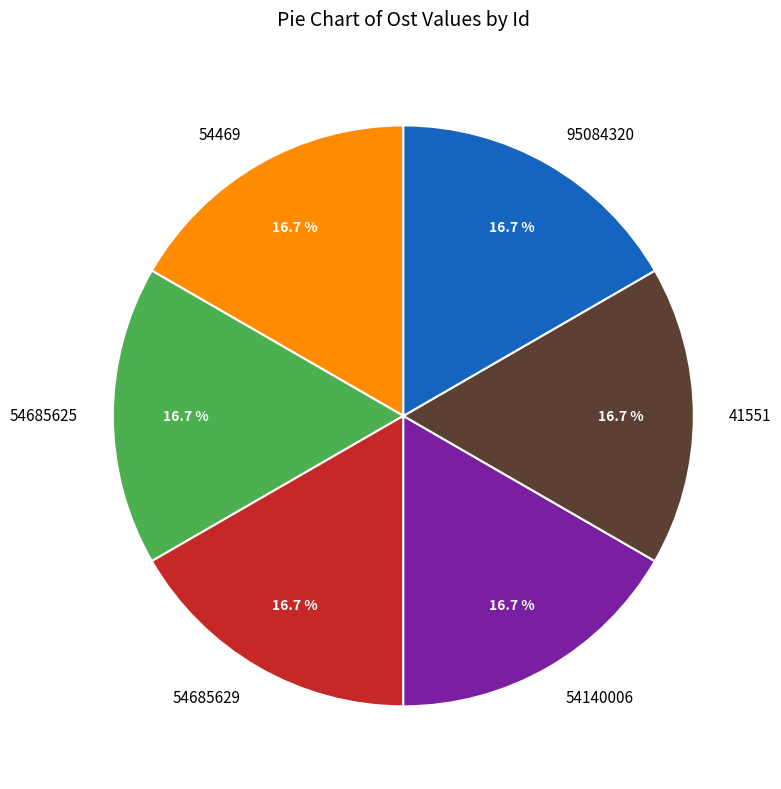

Does any single category account for the majority?

No